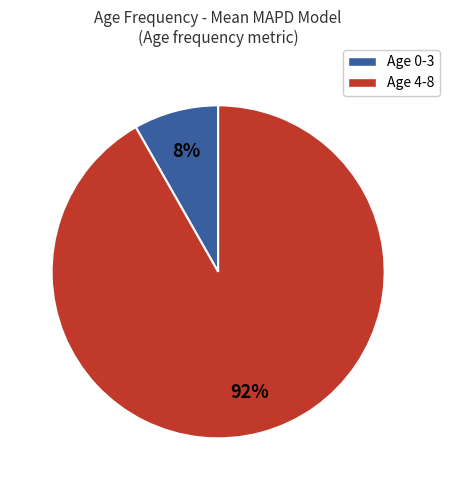

To the nearest percent, what is the difference between the largest and smallest slice percentages?

84%